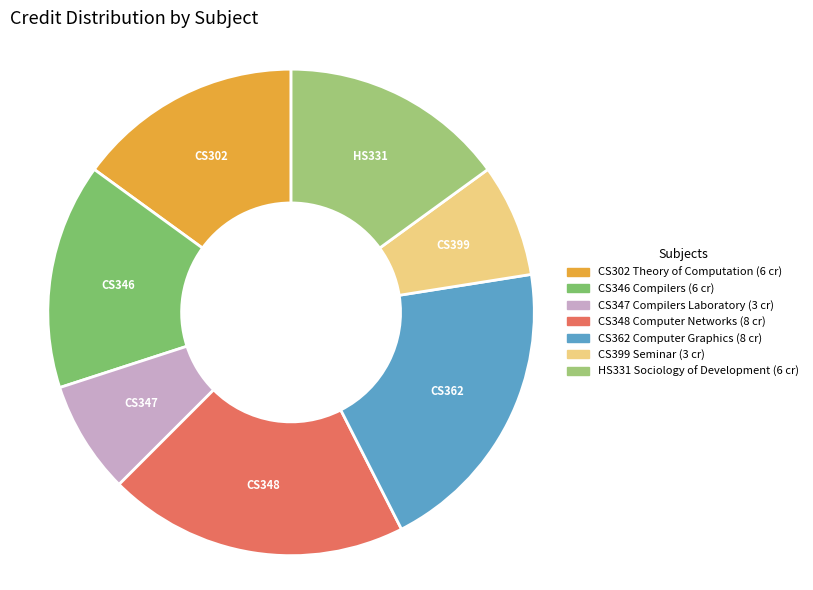

Is there a majority slice in this chart?

No